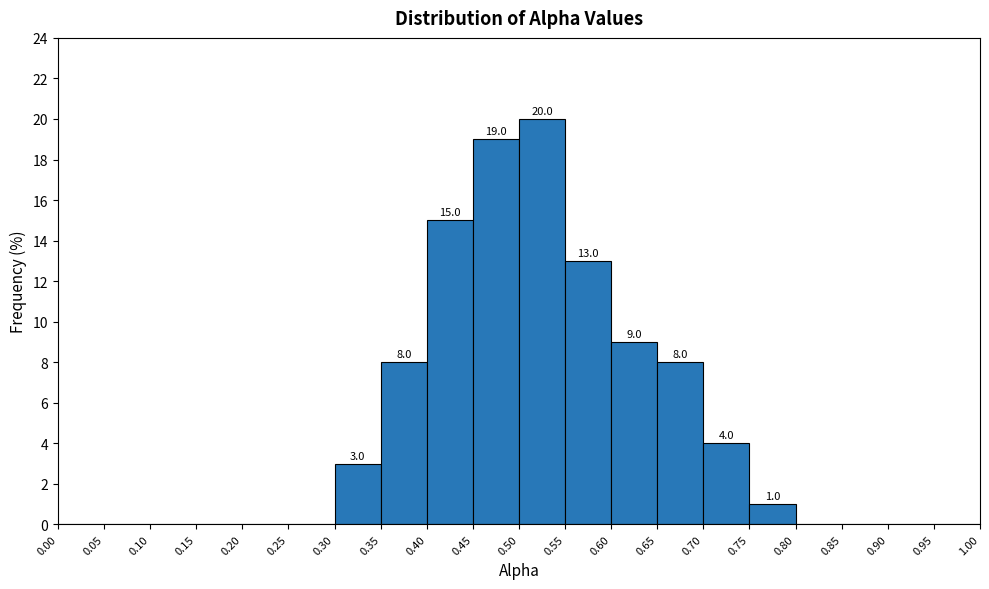

Which range on the x-axis has the tallest bar?

0.50 to 0.55